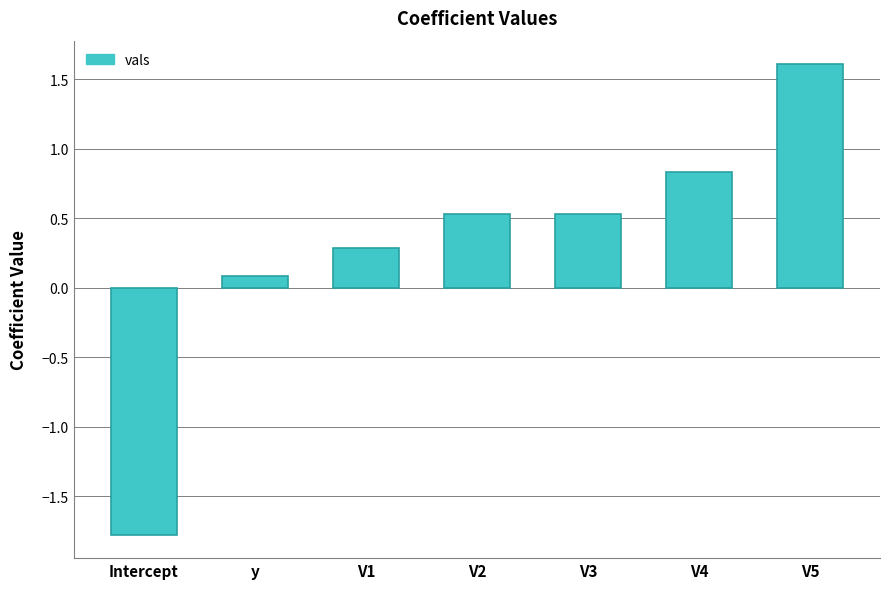

True or false: the data shows -1.1 at Intercept.

False